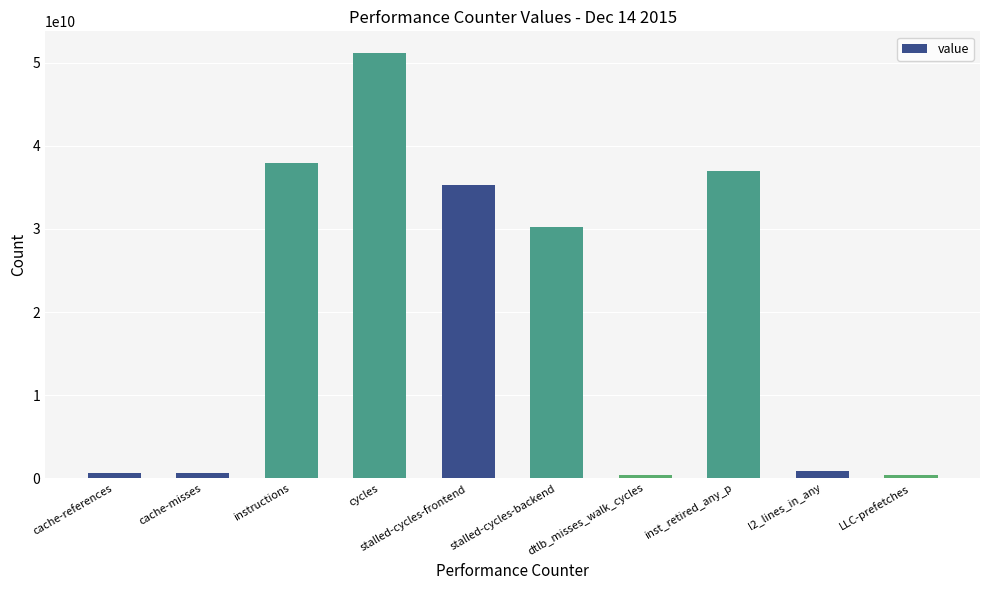

What is the value of the 3rd bar from the left?

37970568569